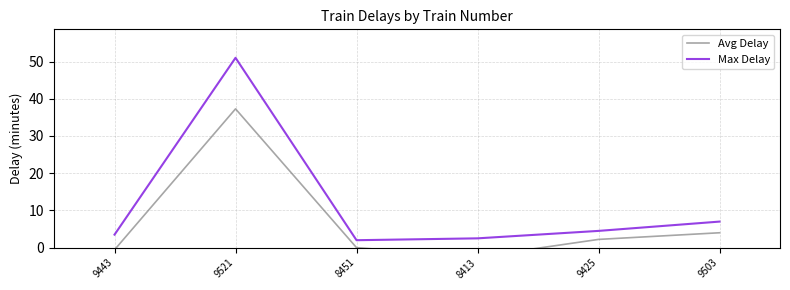

List the series in order of their peak value, lowest first.

Avg Delay, Max Delay